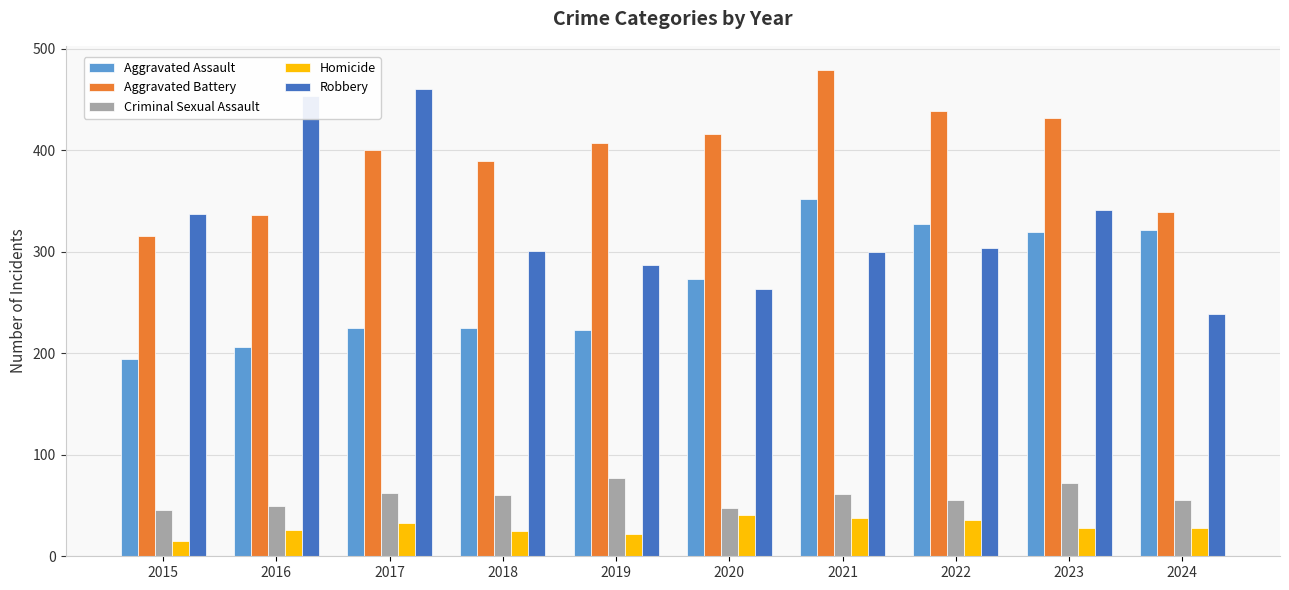

At which label is Aggravated Battery closest to 397?

2017